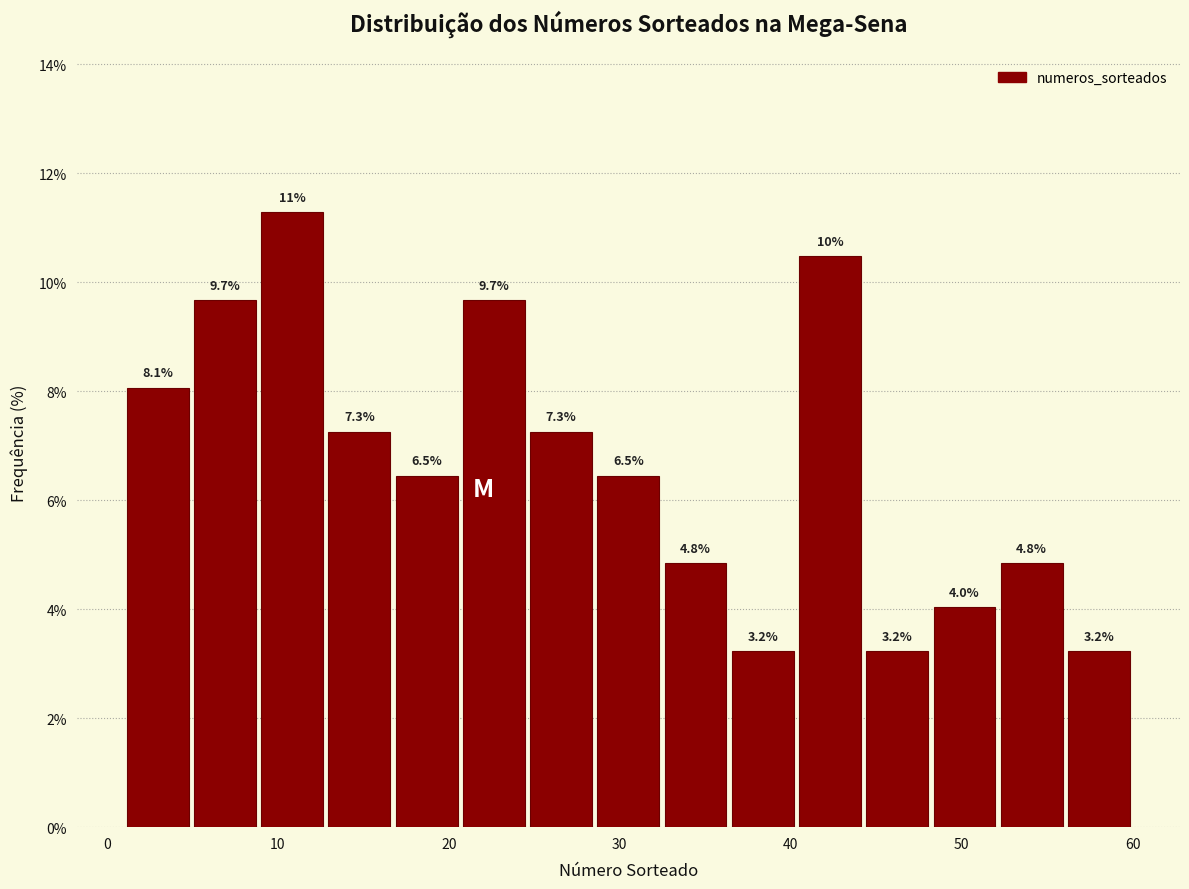

Around what value on the x-axis is the tallest bar? Give the approximate position of its centre, as read against the axis.

11